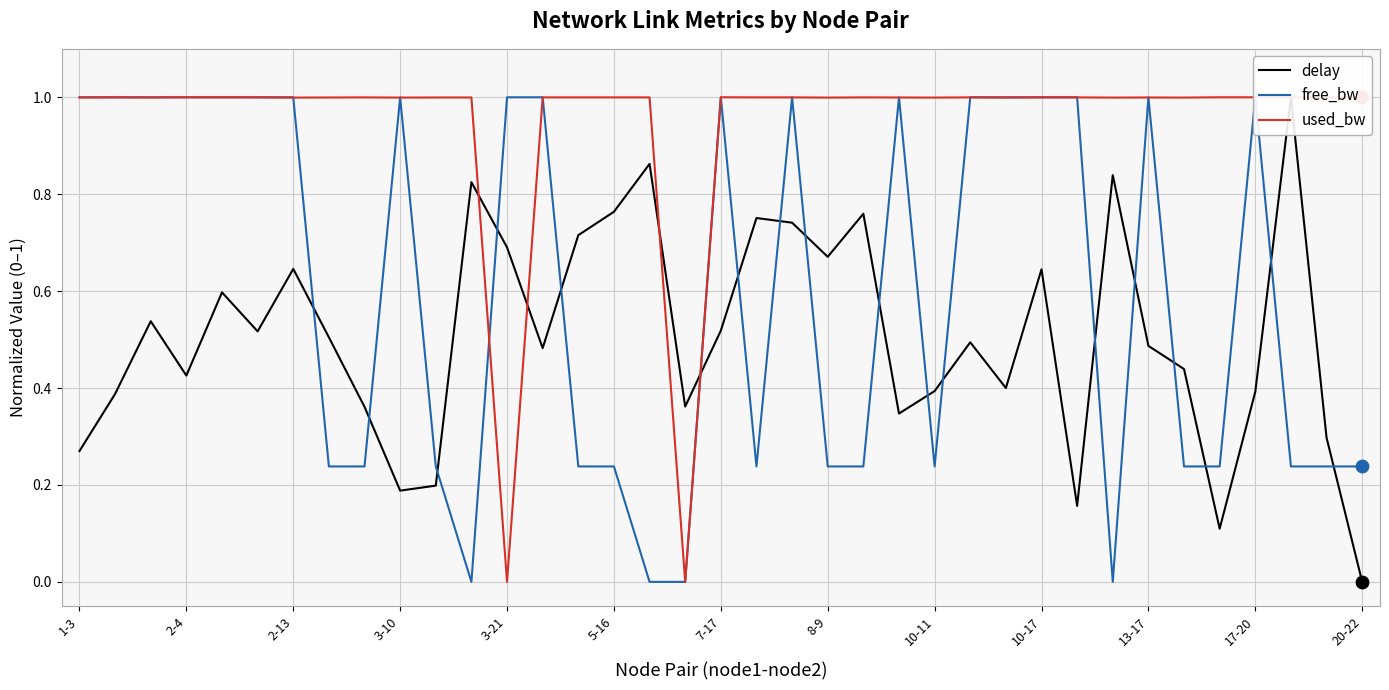

Which series reaches the maximum Y coordinate?

delay